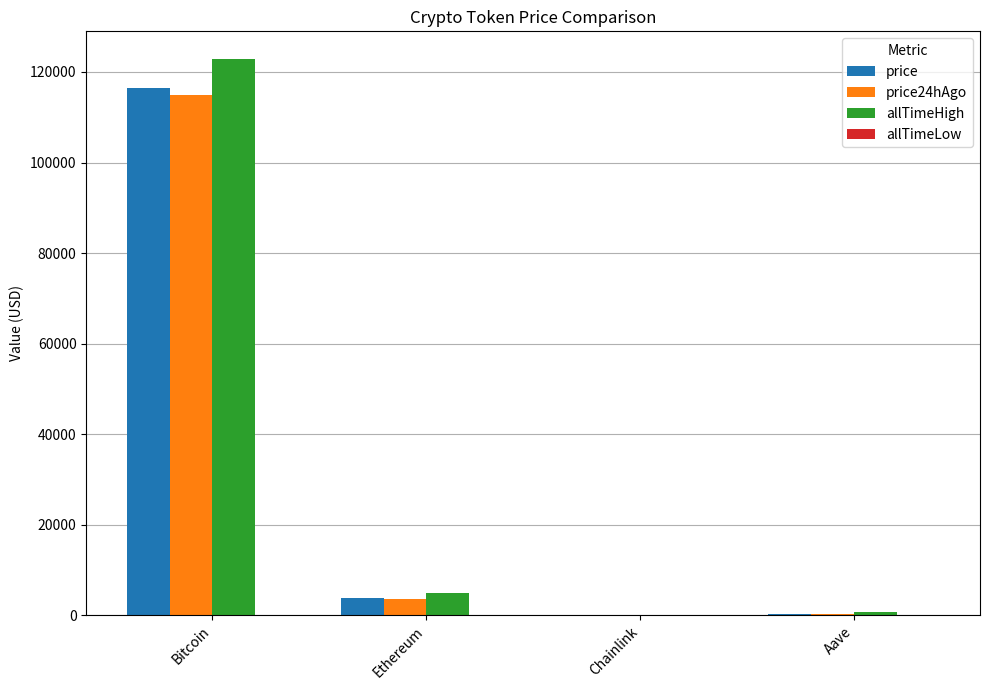

At which label is price closest to 58197?

Ethereum